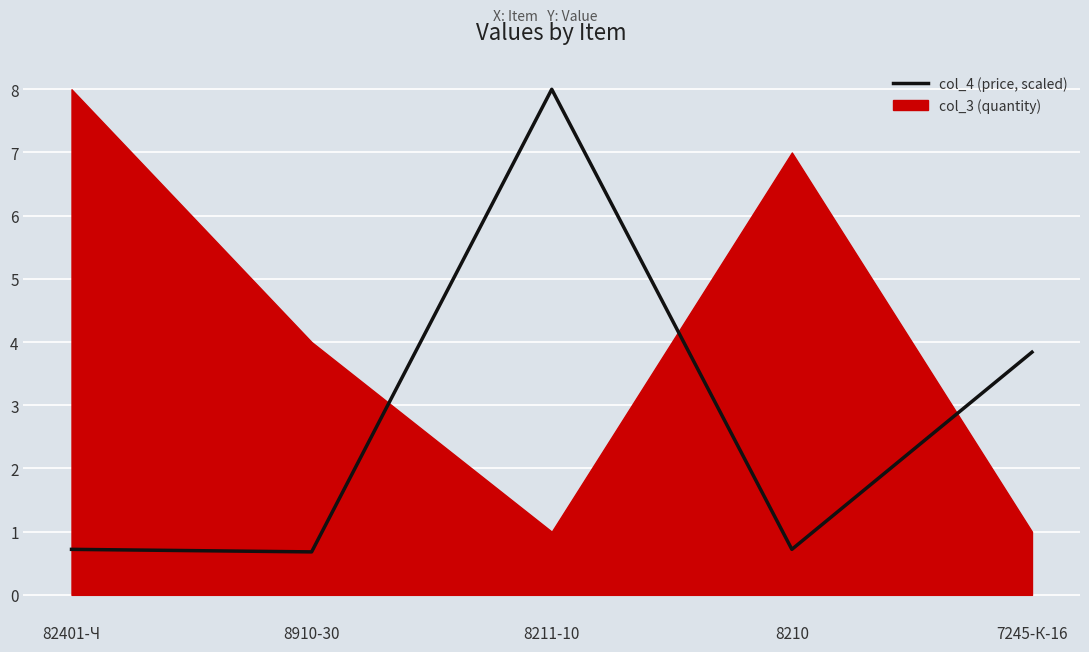

What position from the right is 8910-30?

4